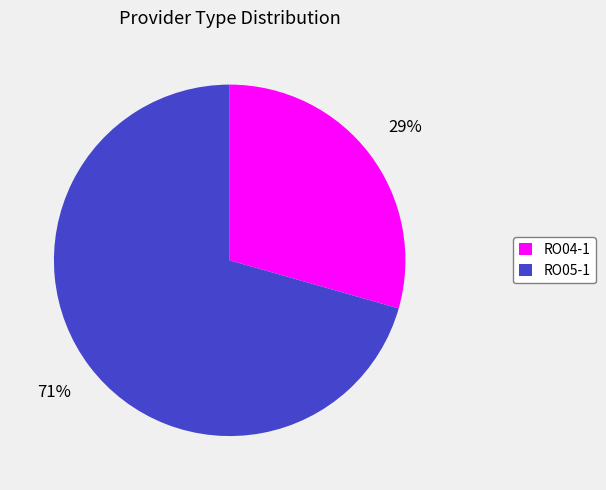

To the nearest percent, what is the average slice percentage?

50%